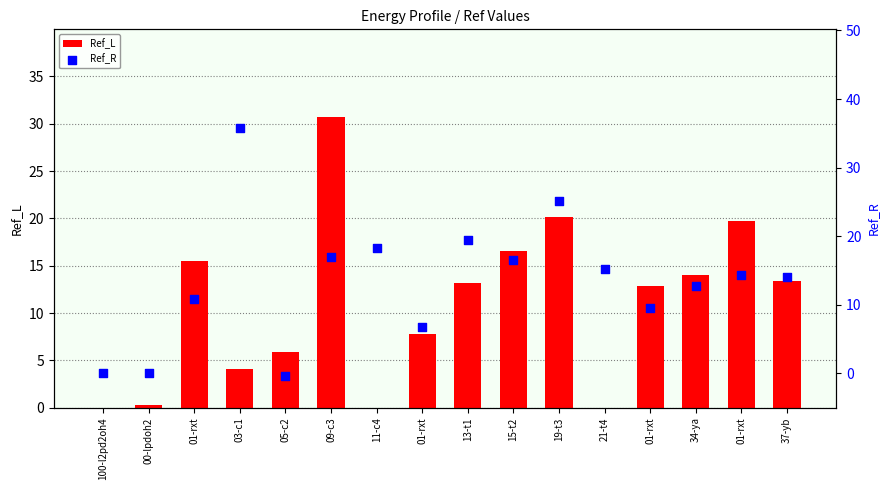

At which category is the sum across all series the highest?

09-c3